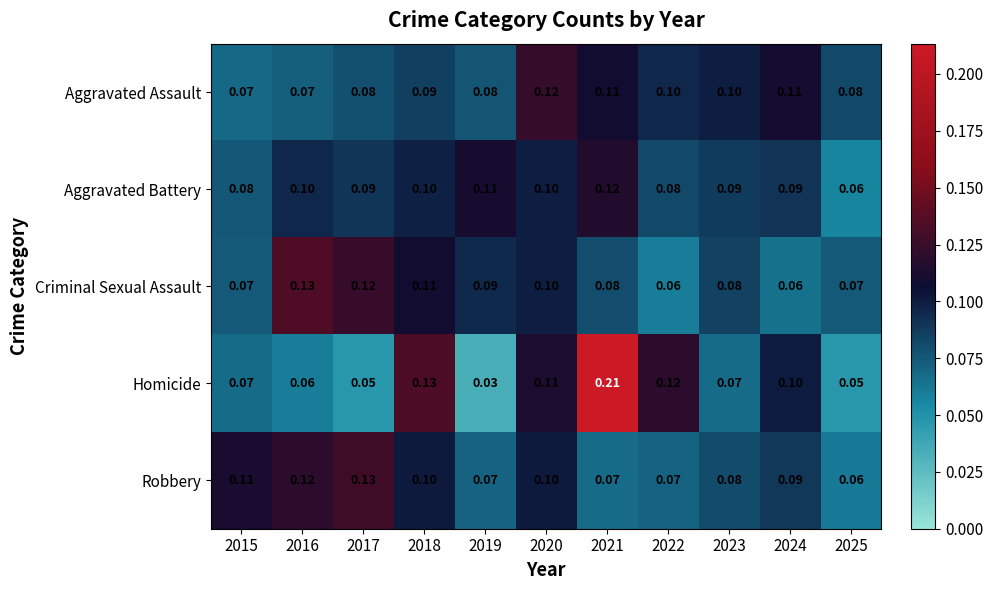

Rank the series at 2022 from lowest to highest value.

Criminal Sexual Assault, Robbery, Aggravated Battery, Aggravated Assault, Homicide